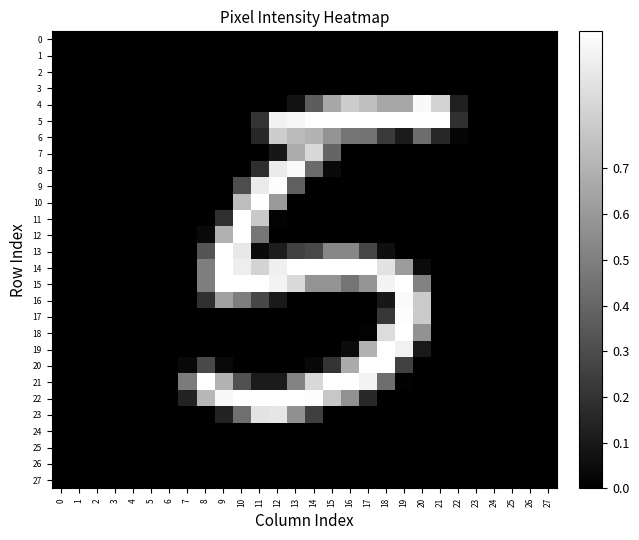

How many series are shown in this chart?

28